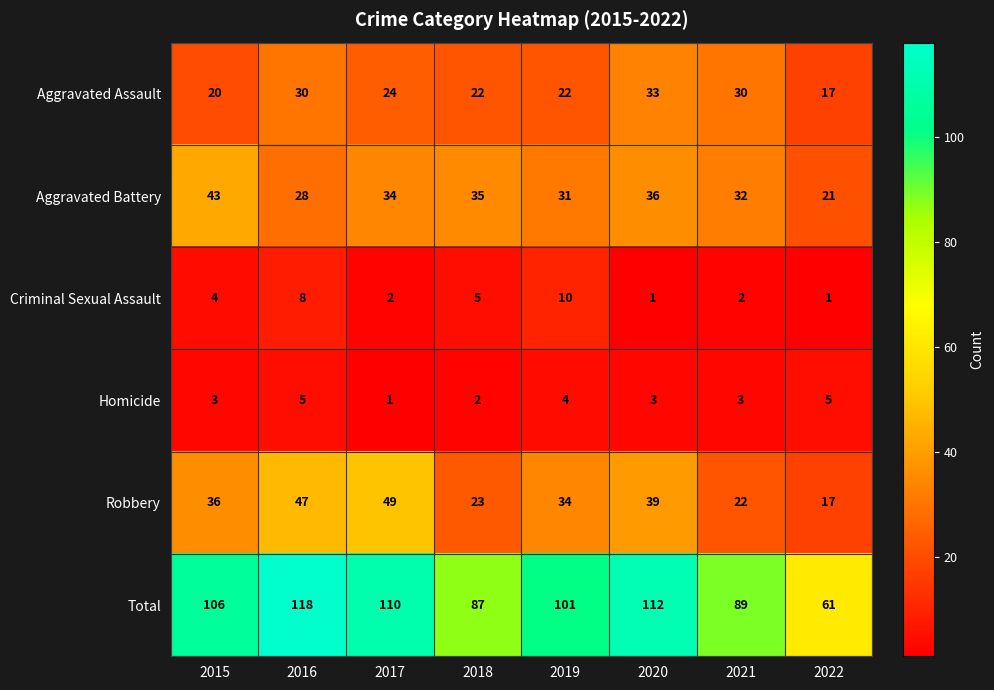

What is the spread (max minus min) of values at 2016?

113